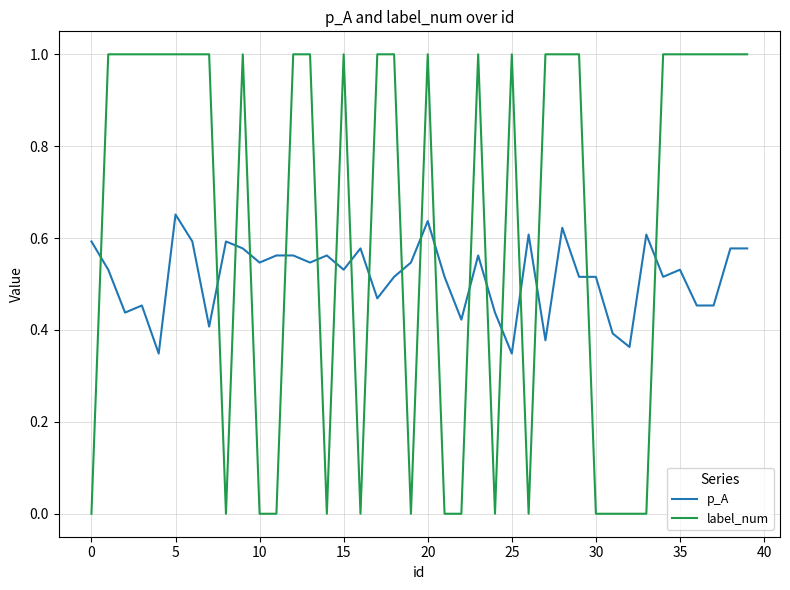

How many intersections are there between label_num and p_A?

19